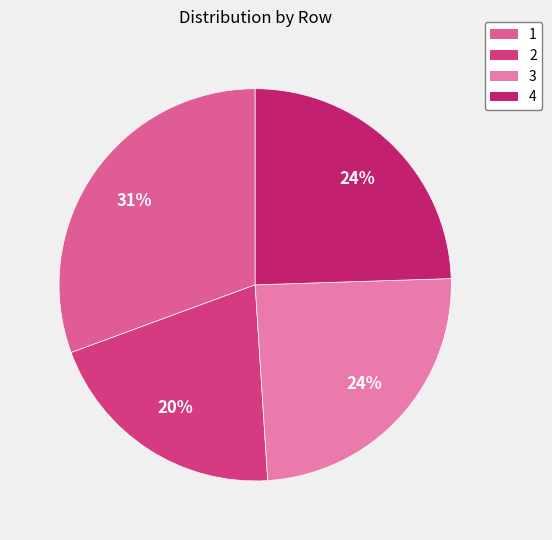

To the nearest percent, what percentage of the pie is 3?

24%